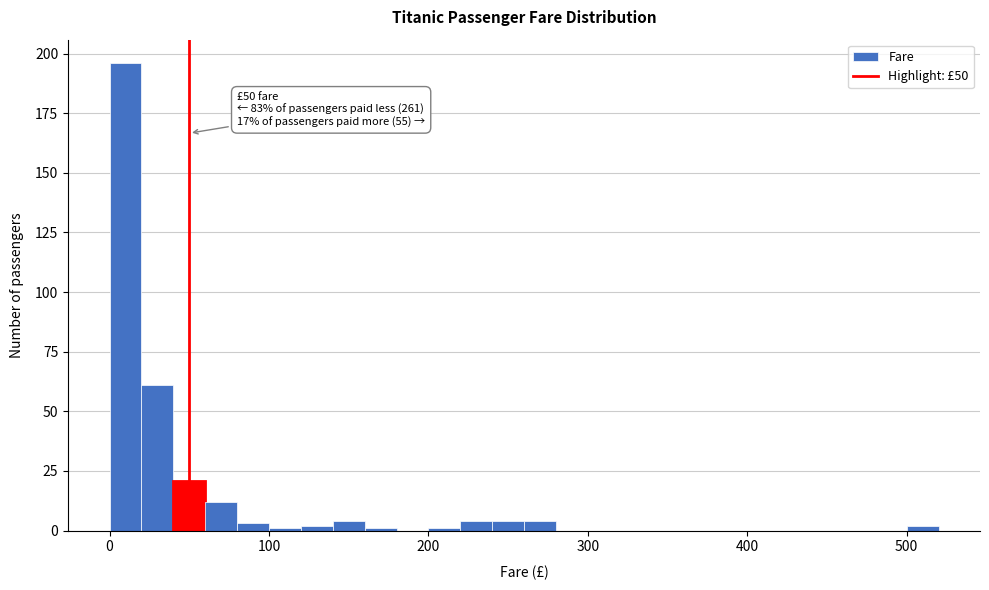

Around what value on the x-axis is the tallest bar? Give the approximate position of its centre, as read against the axis.

10